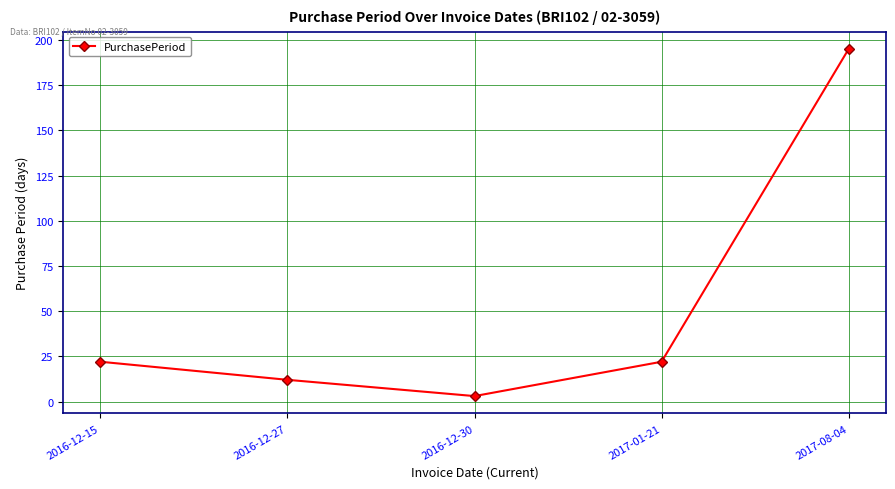

What is the change in value from 2016-12-15 to 2016-12-27?

-10